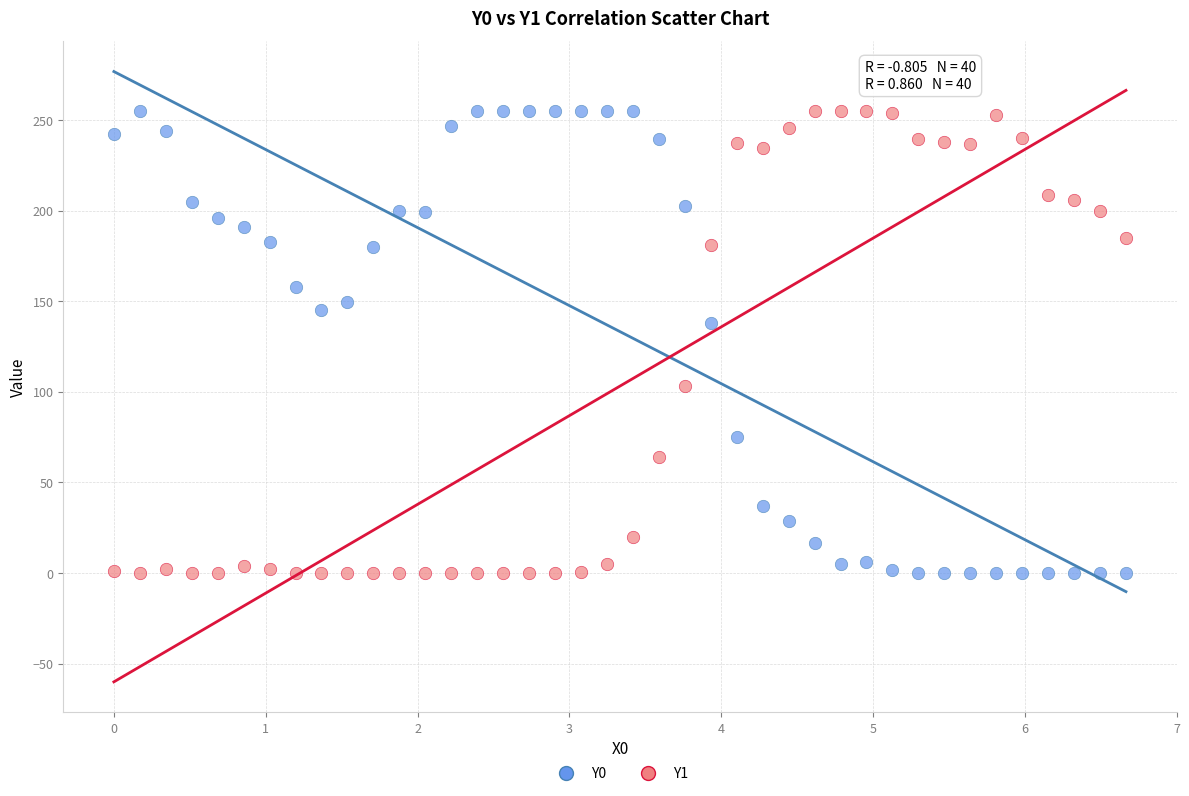

Across all series, what Y value is closest to 127?

137.9